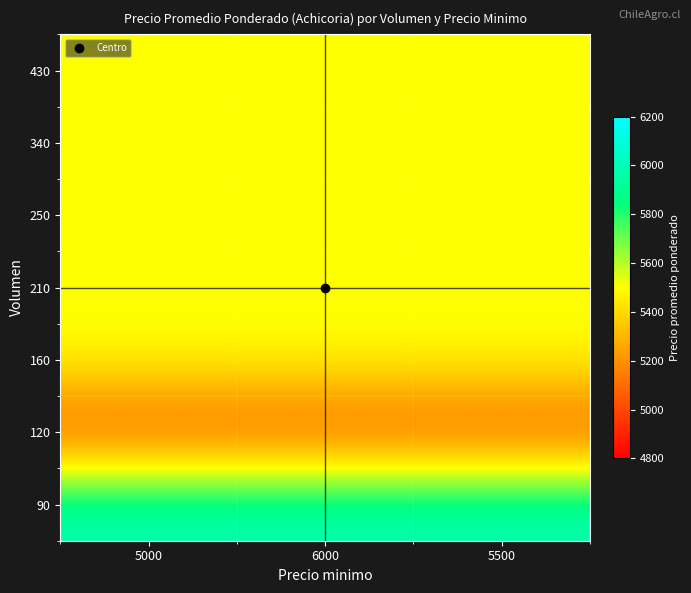

At which category does the chart reach its minimum across all series?

5000